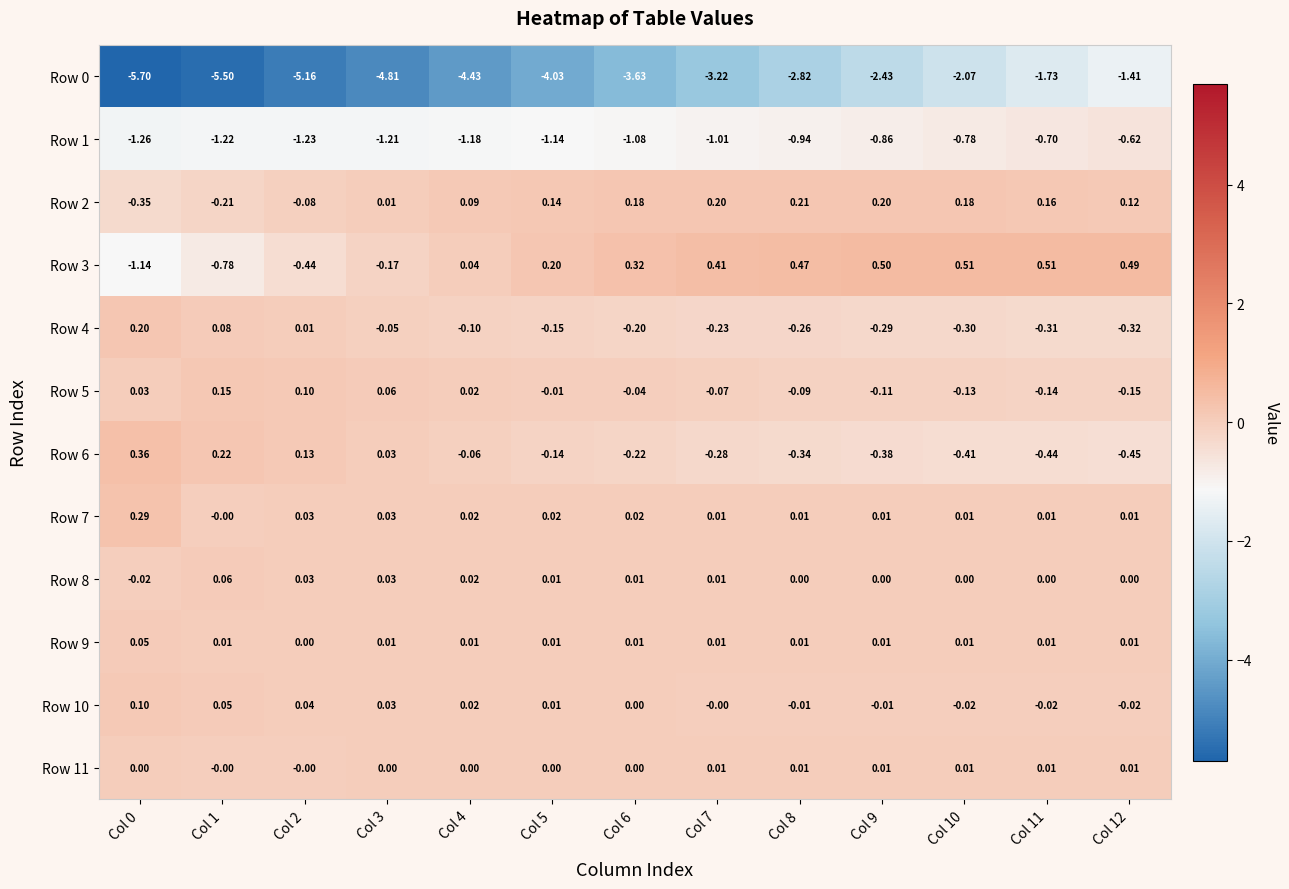

What is the spread (max minus min) of values at Col 12?

1.9